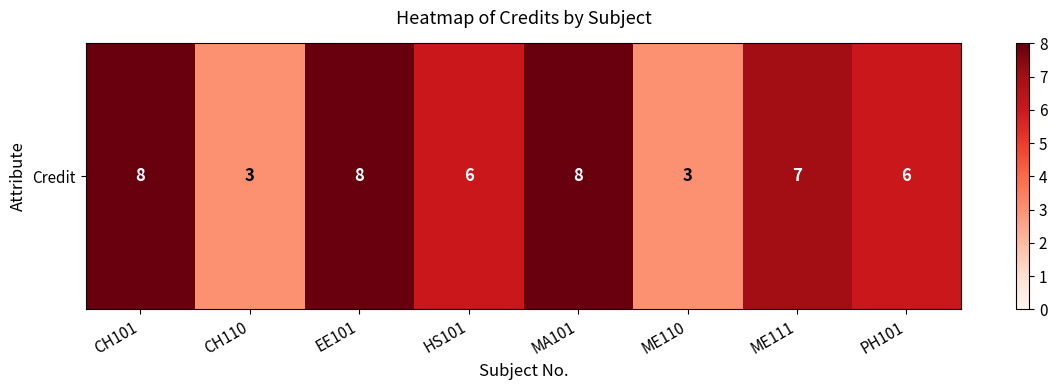

Rank the categories by value from lowest to highest.

CH110, ME110, HS101, PH101, ME111, CH101, EE101, MA101